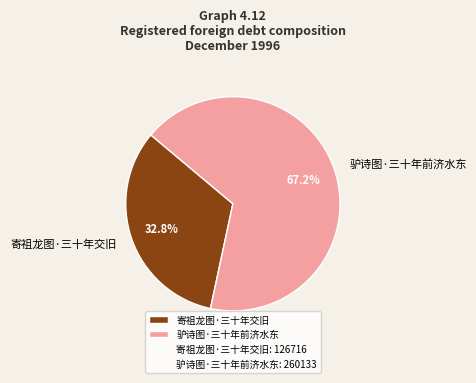

What percentage do 寄祖龙图·三十年交旧 and 驴诗图·三十年前济水东 together represent?

100.0%